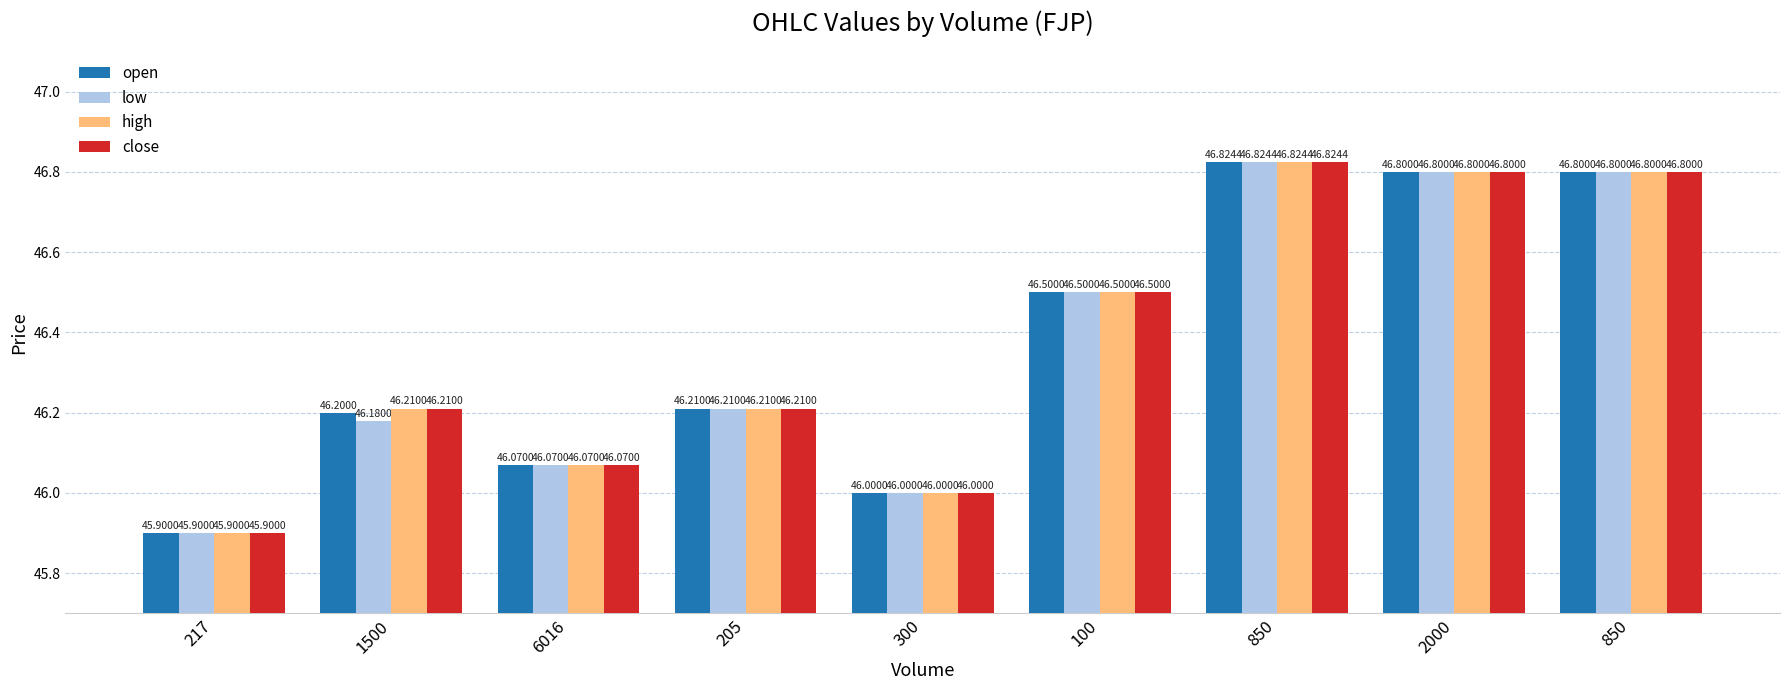

Are the bars grouped side by side (vs. stacked)?

Yes